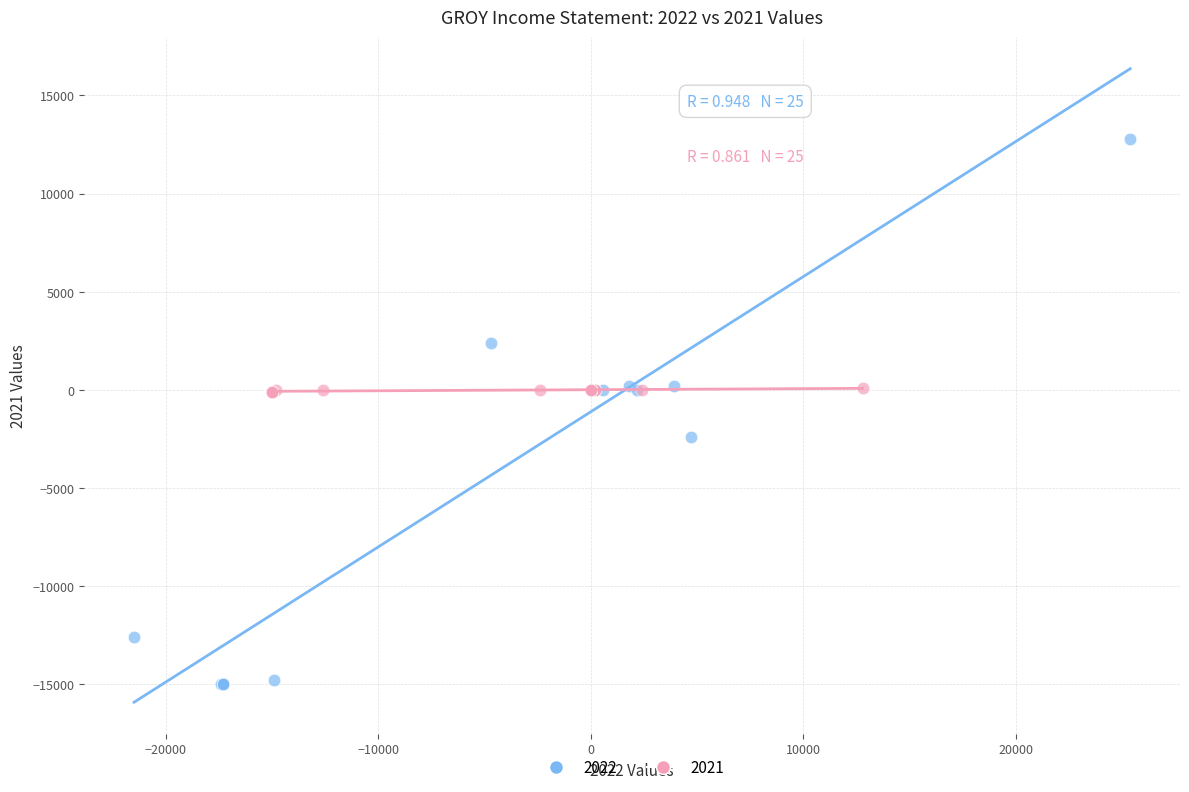

Which series reaches the minimum Y coordinate?

2022